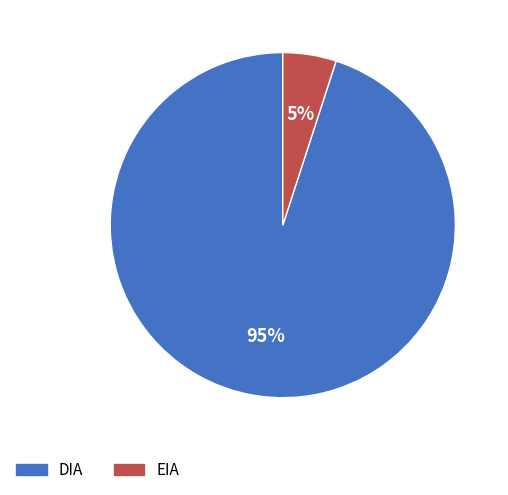

To the nearest percent, what portion does DIA represent?

95%